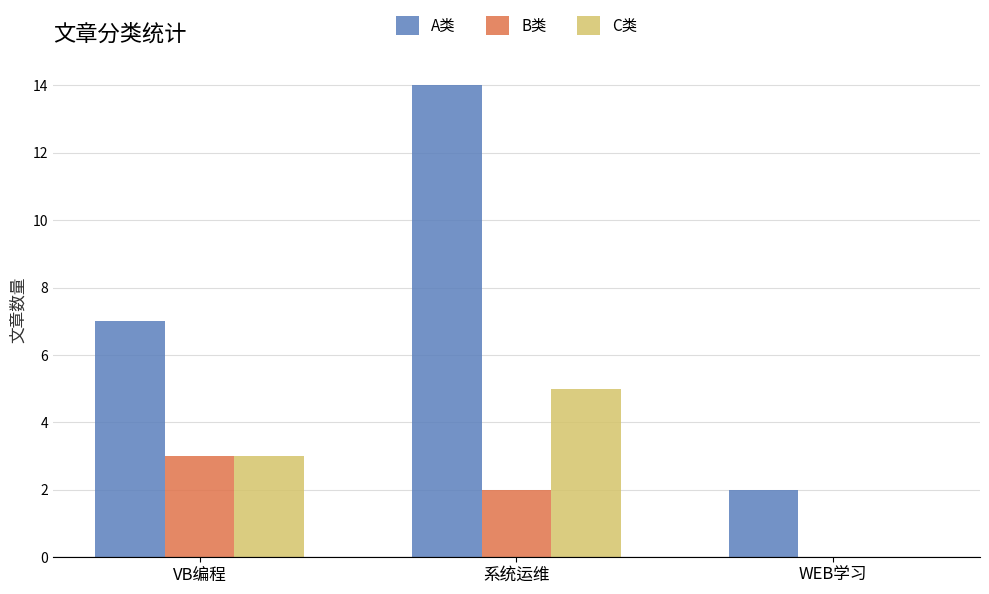

How many groups of bars are there?

3